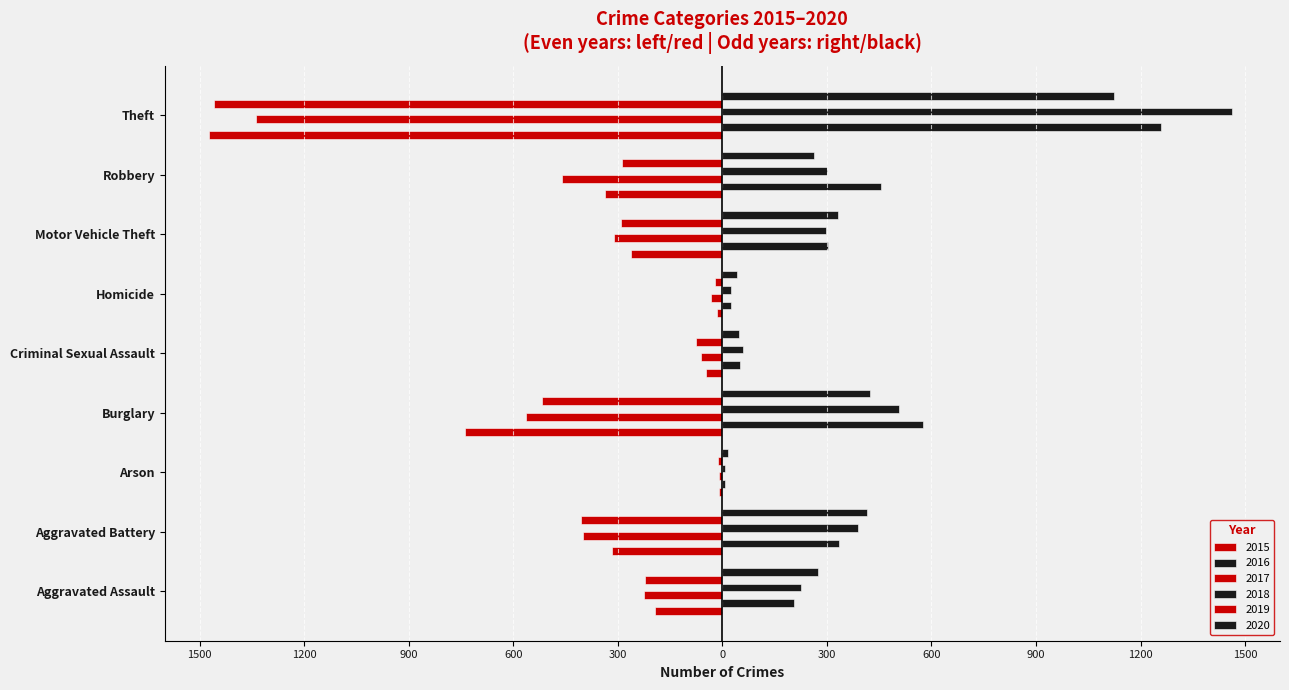

Reading left to right, transcribe all the data shown in this chart.

2015: Aggravated Assault=-194	Aggravated Battery=-316	Arson=-9	Burglary=-738	Criminal Sexual Assault=-46	Homicide=-15	Motor Vehicle Theft=-263	Robbery=-337	Theft=-1474
2016: Aggravated Assault=206	Aggravated Battery=336	Arson=7	Burglary=576	Criminal Sexual Assault=50	Homicide=26	Motor Vehicle Theft=304	Robbery=454	Theft=1259
2017: Aggravated Assault=-224	Aggravated Battery=-400	Arson=-10	Burglary=-562	Criminal Sexual Assault=-61	Homicide=-33	Motor Vehicle Theft=-312	Robbery=-460	Theft=-1339
2018: Aggravated Assault=225	Aggravated Battery=389	Arson=7	Burglary=506	Criminal Sexual Assault=60	Homicide=25	Motor Vehicle Theft=298	Robbery=301	Theft=1461
2019: Aggravated Assault=-223	Aggravated Battery=-407	Arson=-12	Burglary=-517	Criminal Sexual Assault=-77	Homicide=-22	Motor Vehicle Theft=-290	Robbery=-287	Theft=-1459
2020: Aggravated Assault=273	Aggravated Battery=416	Arson=17	Burglary=425	Criminal Sexual Assault=48	Homicide=41	Motor Vehicle Theft=333	Robbery=263	Theft=1125